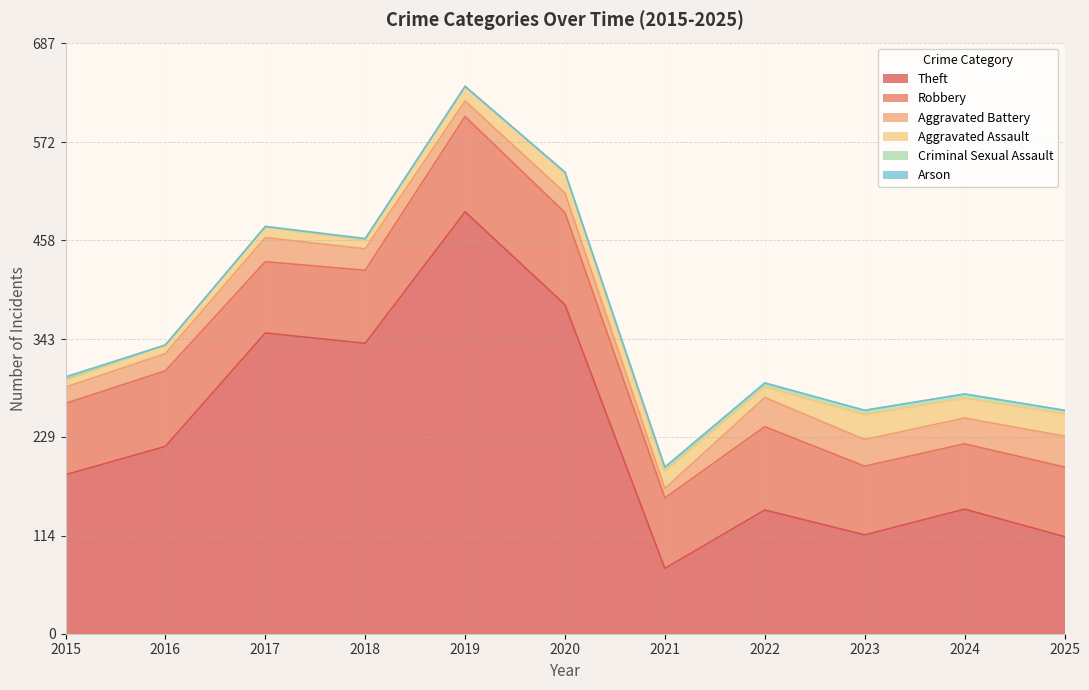

Reading right to left, extract all data points from this chart.

Theft: 113	145	115	144	76	383	491	338	350	218	185
Robbery: 81	76	80	97	82	107	111	85	83	88	83
Aggravated Battery: 36	30	31	34	11	23	18	25	28	20	19
Aggravated Assault: 26	23	29	12	20	24	17	10	12	10	8
Criminal Sexual Assault: 4	5	5	4	4	0	0	1	1	0	2
Arson: 0	0	0	1	1	0	0	1	0	0	2